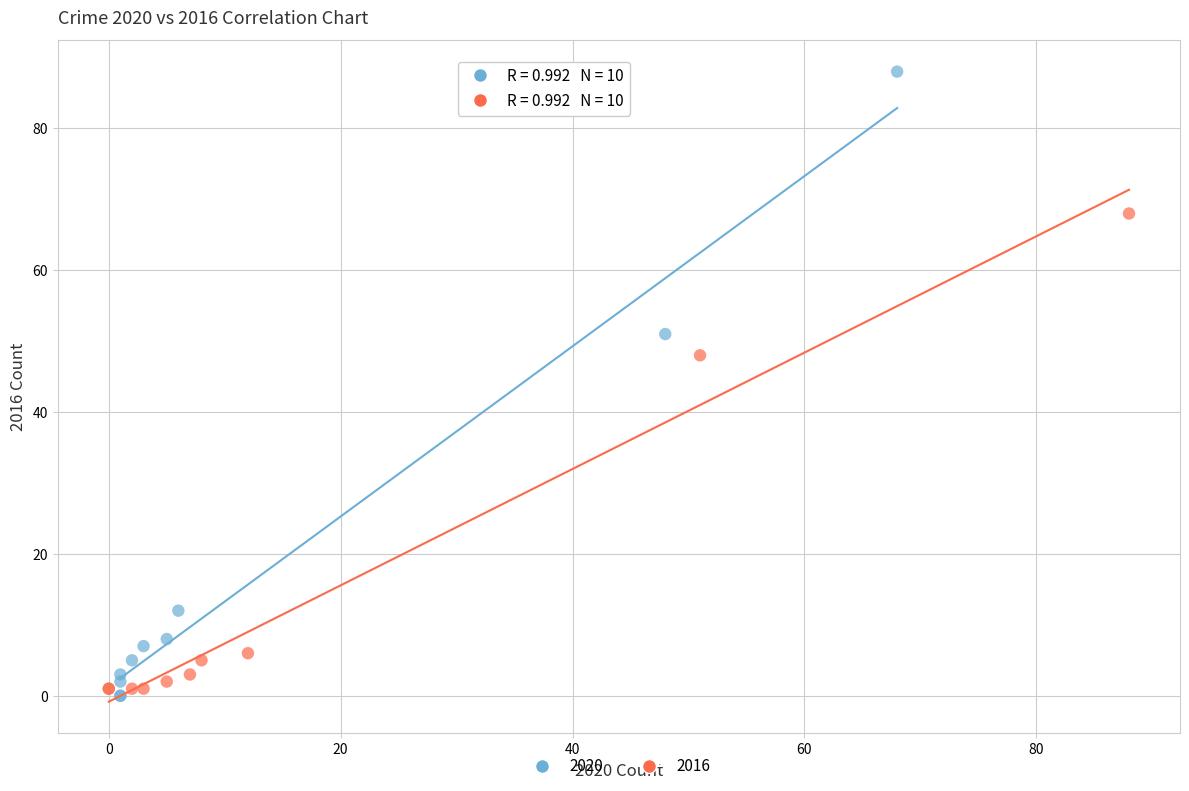

Which series contains the highest Y value?

2020